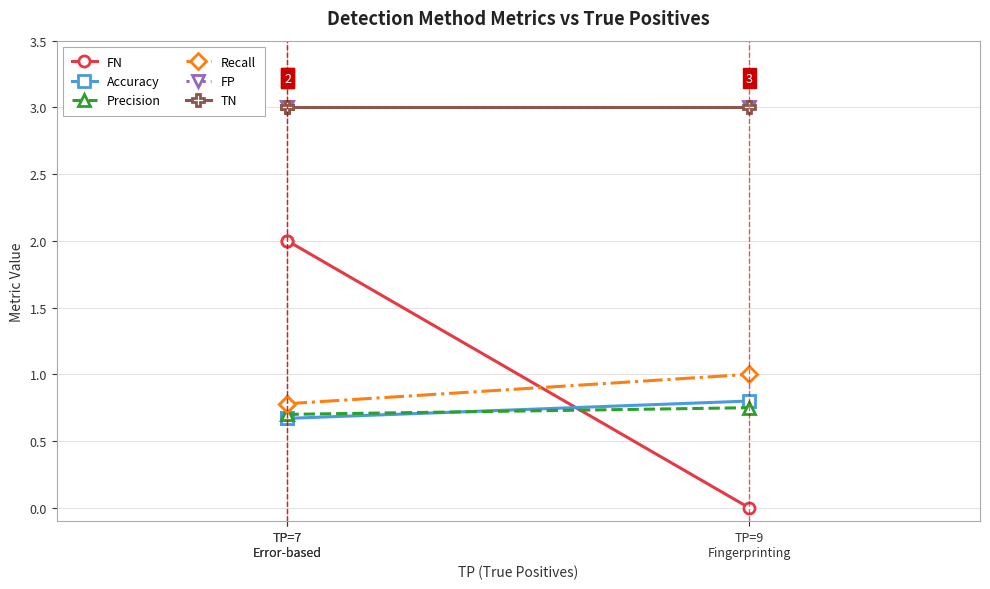

What is the value of the FN point at the 1st from the left?

2.0